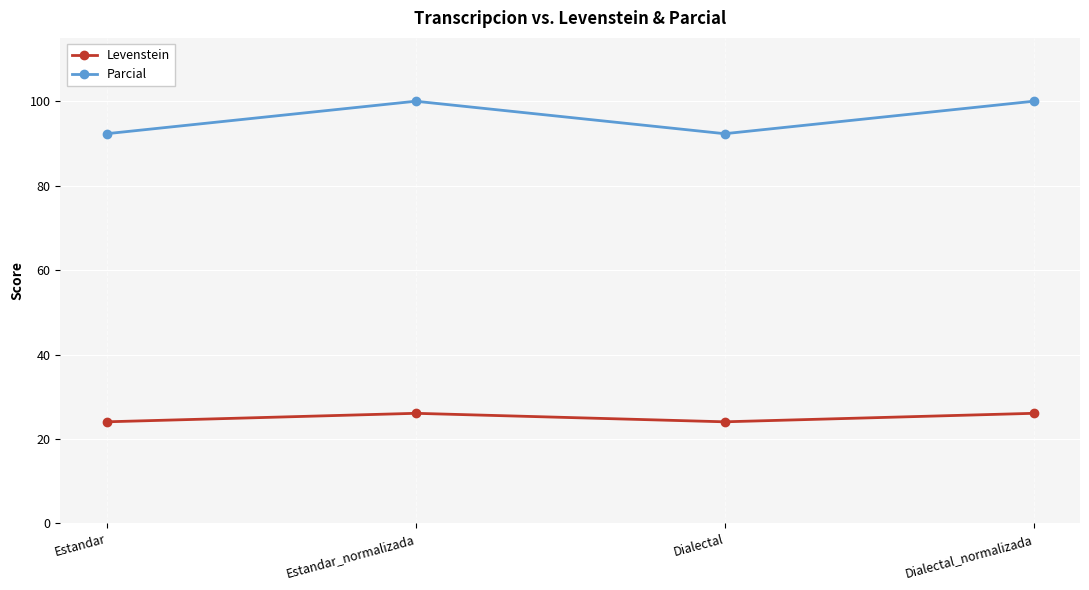

What is the highest value of the Levenstein series?

26.1